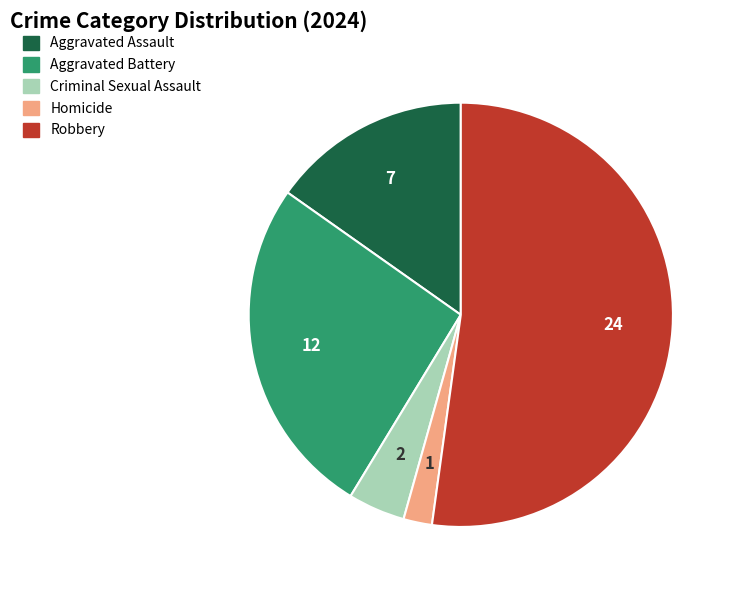

The Aggravated Battery slice represents 26% of the pie. True or false?

True